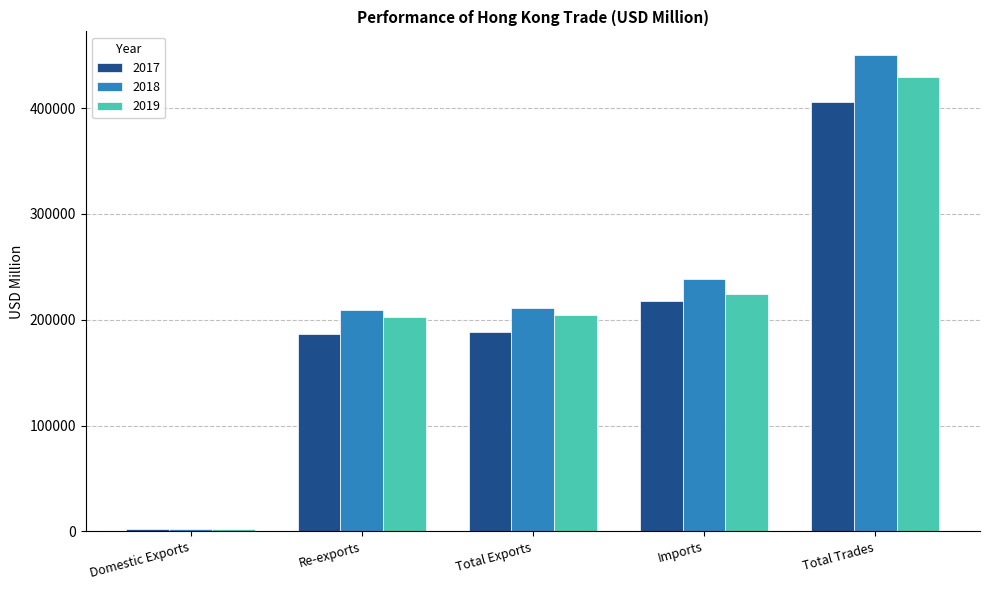

What is the maximum value for 2017?

405793.3